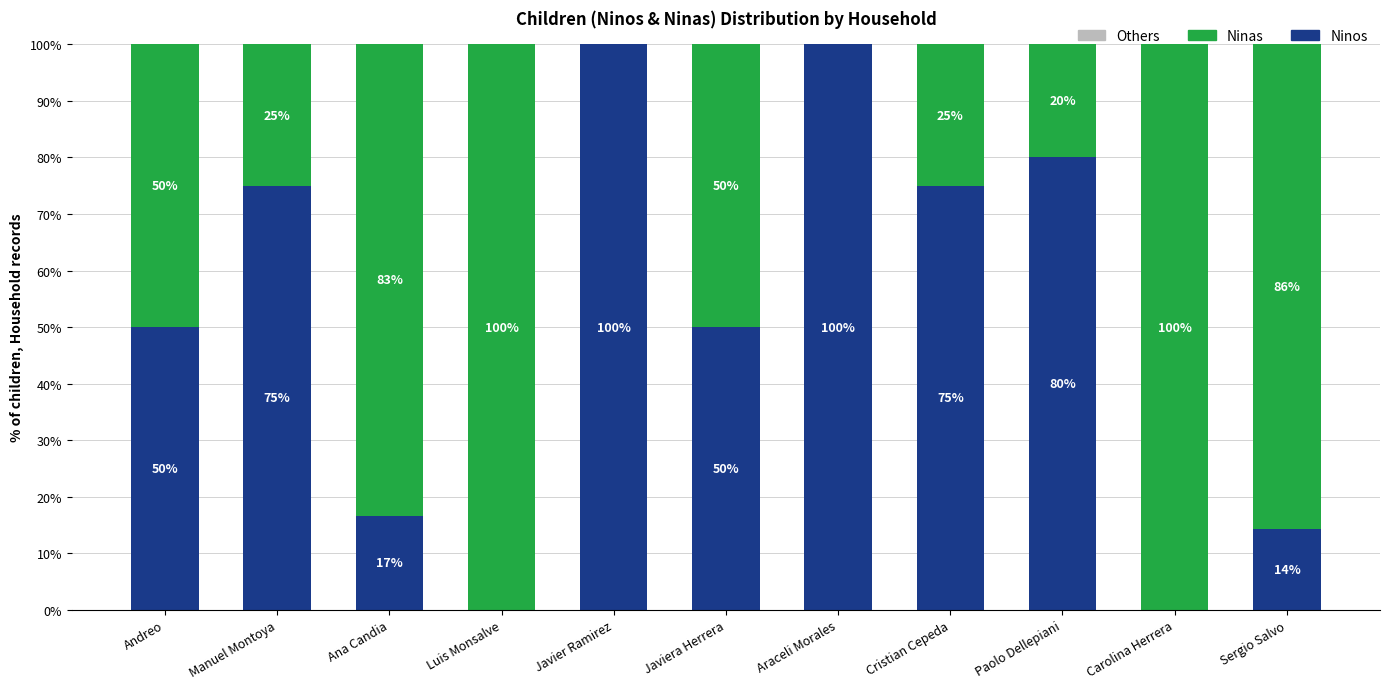

What is the total value across all series at Carolina Herrera?

100.0